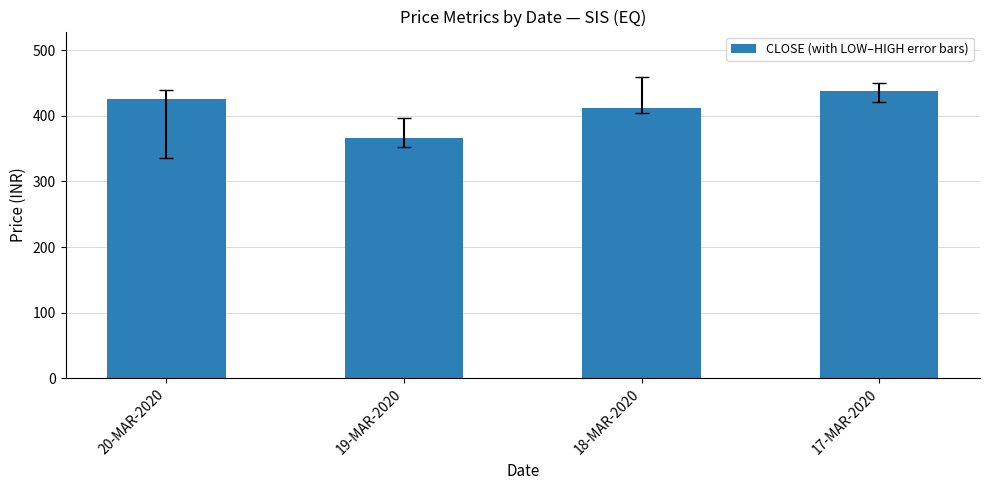

Rank the categories by value from highest to lowest.

17-MAR-2020, 20-MAR-2020, 18-MAR-2020, 19-MAR-2020